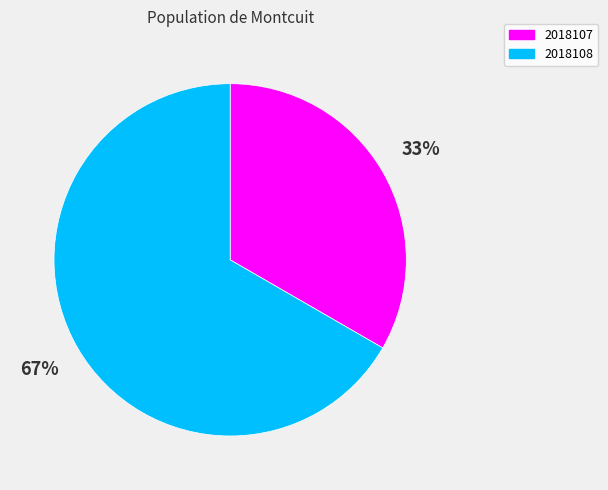

How many slices are in this pie chart?

2